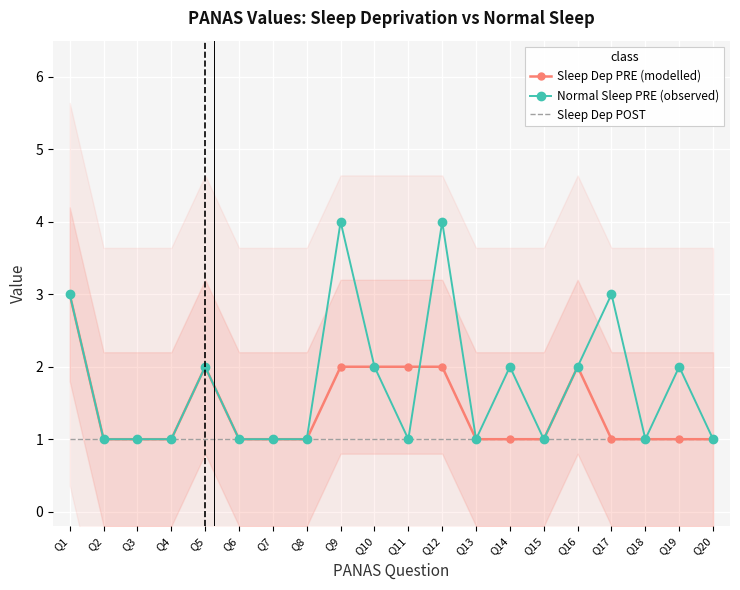

How many values in the Sleep Dep PRE (modelled) series exceed 1?

7